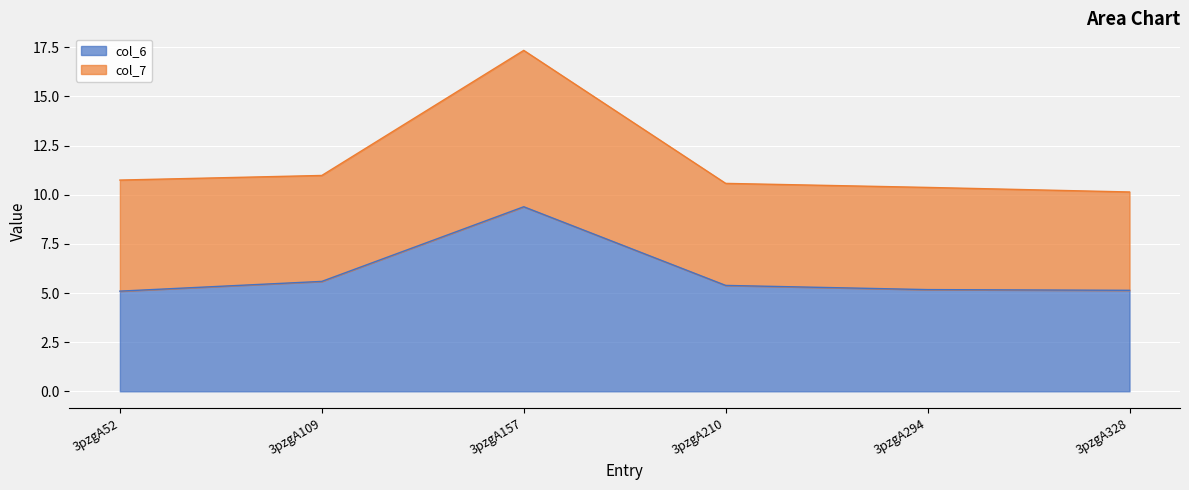

What is the maximum value for col_6?

9.4